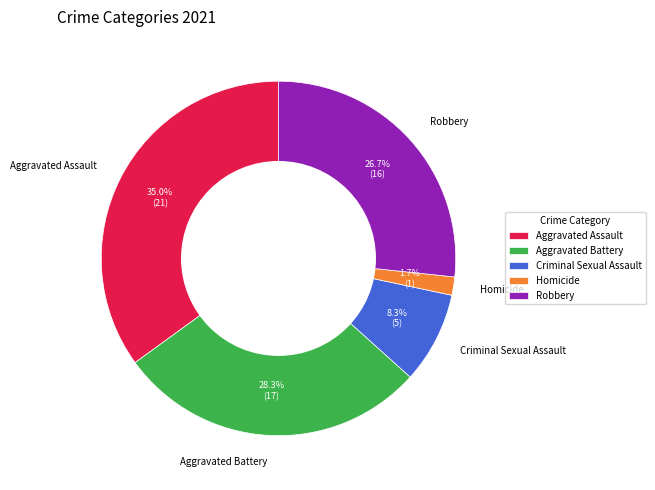

Which slice is the smallest?

Homicide